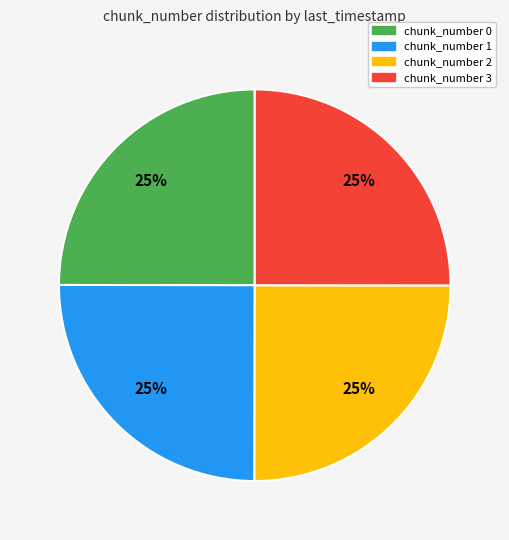

How many slices are in this pie chart?

4